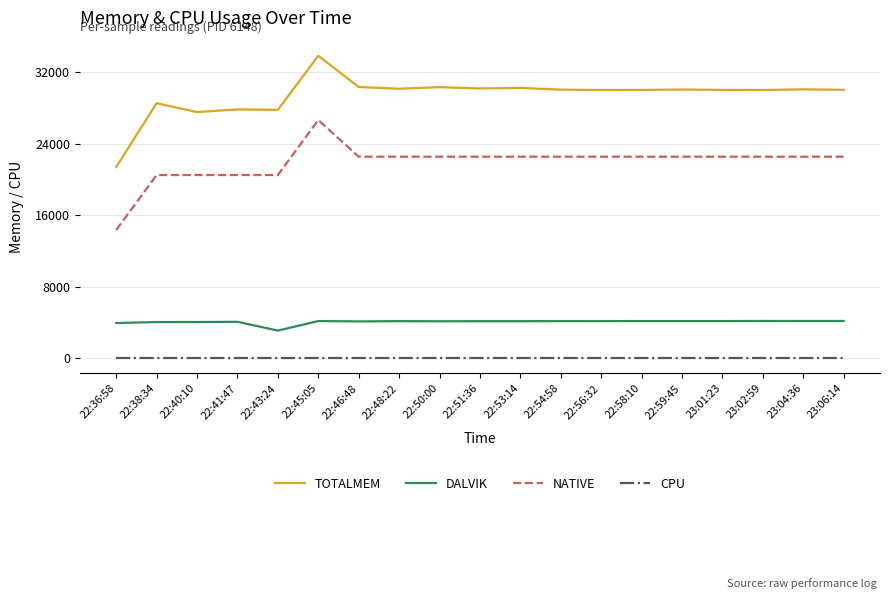

Which series has the largest range (max minus min)?

TOTALMEM